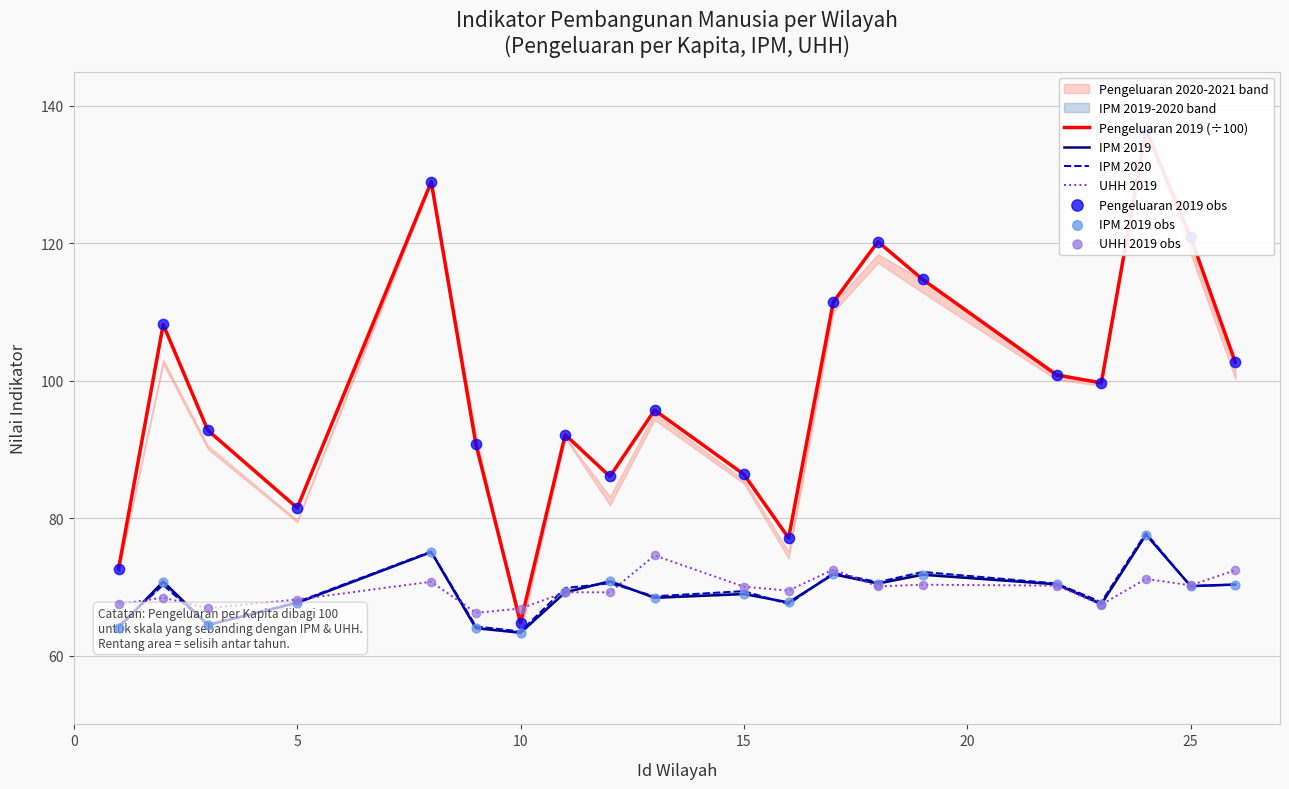

Is the value of Pengeluaran 2020 at 23 greater than the value of IPM 2019 at 22?

Yes